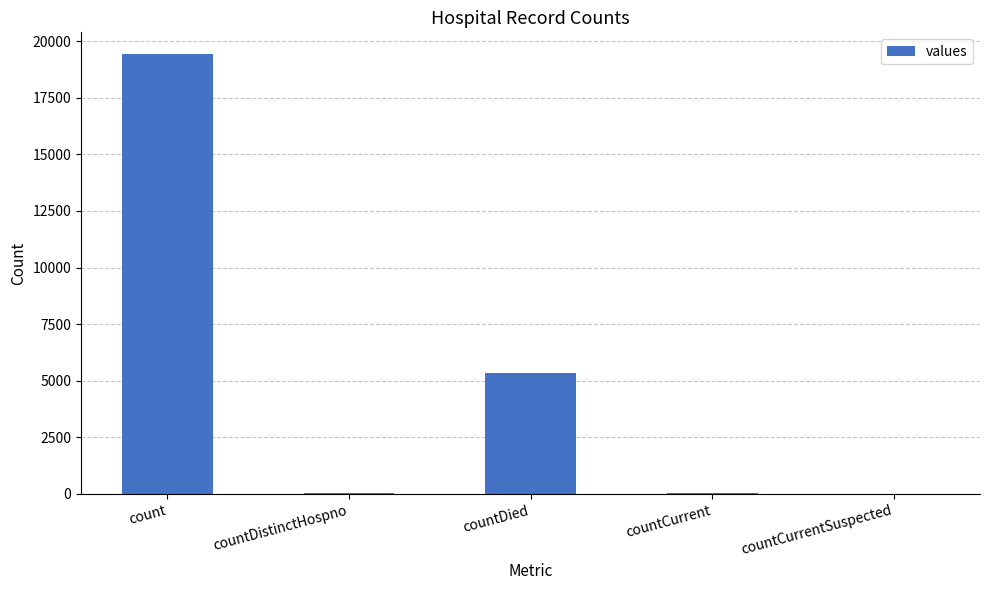

What is the greatest value displayed?

19420